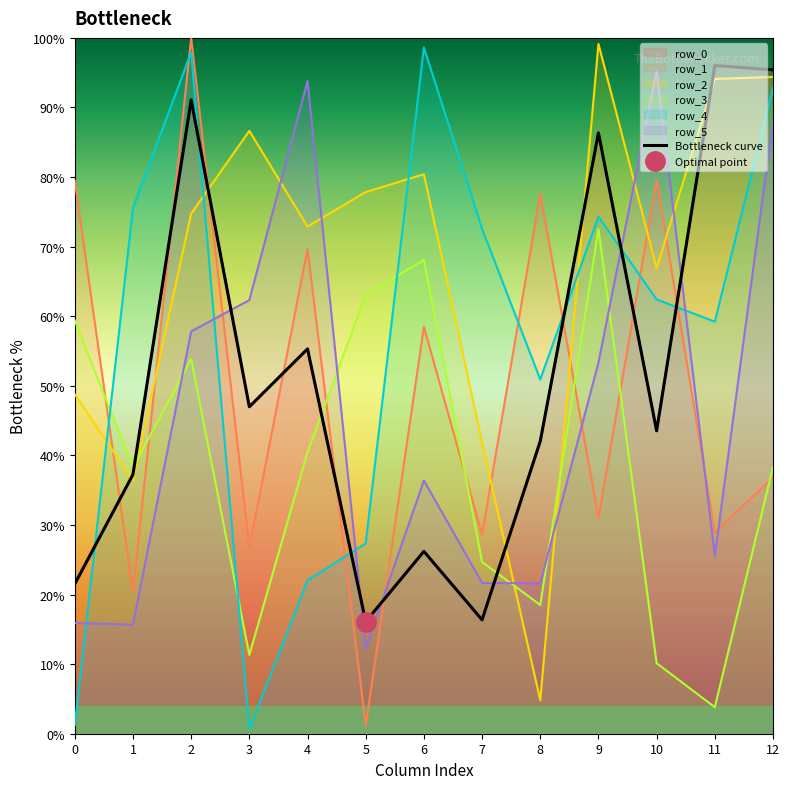

True or false: row_2 has a value of 77.8 at 5.

True